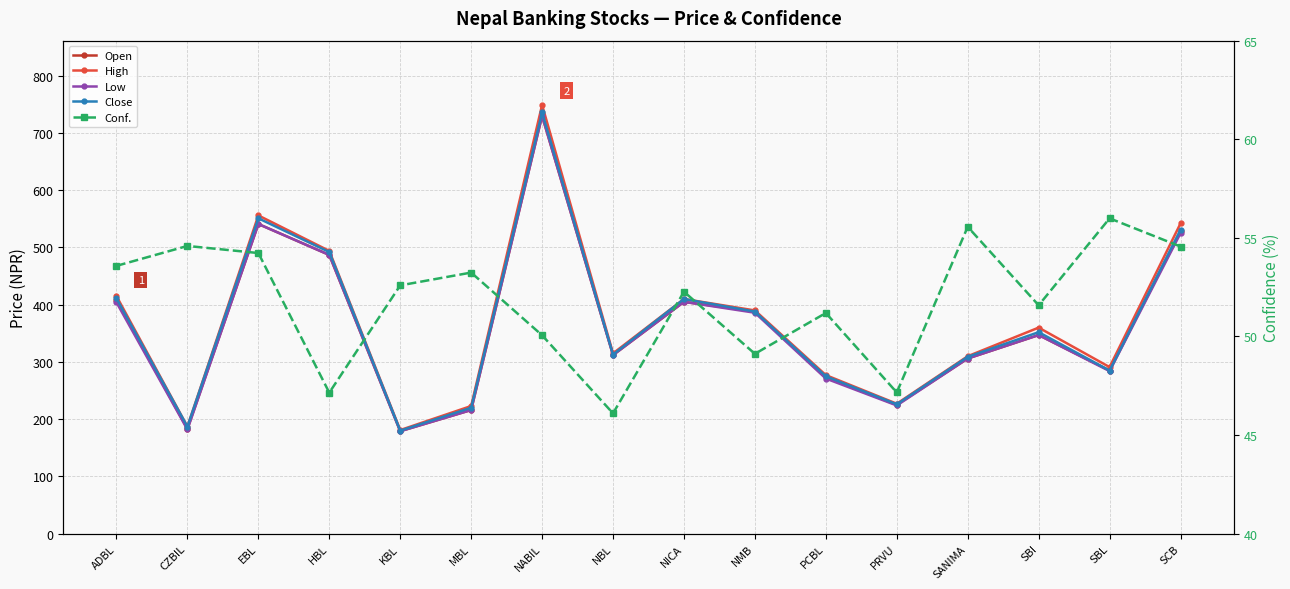

What is the difference between the Low values at SBI and HBL?

140.0